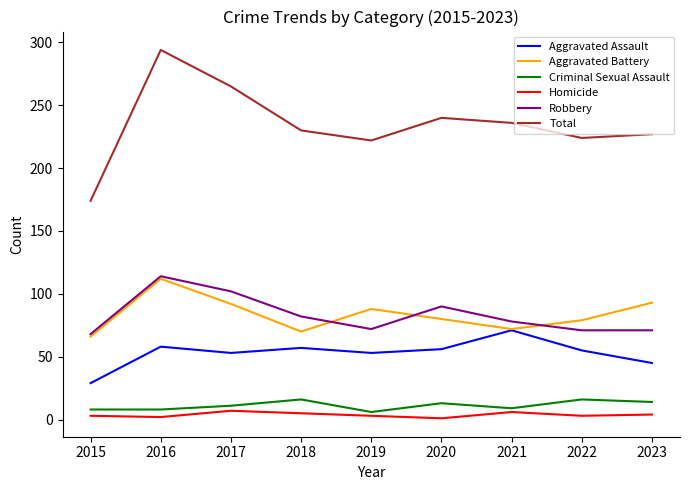

True or false: Aggravated Assault and Homicide intersect in this chart.

False